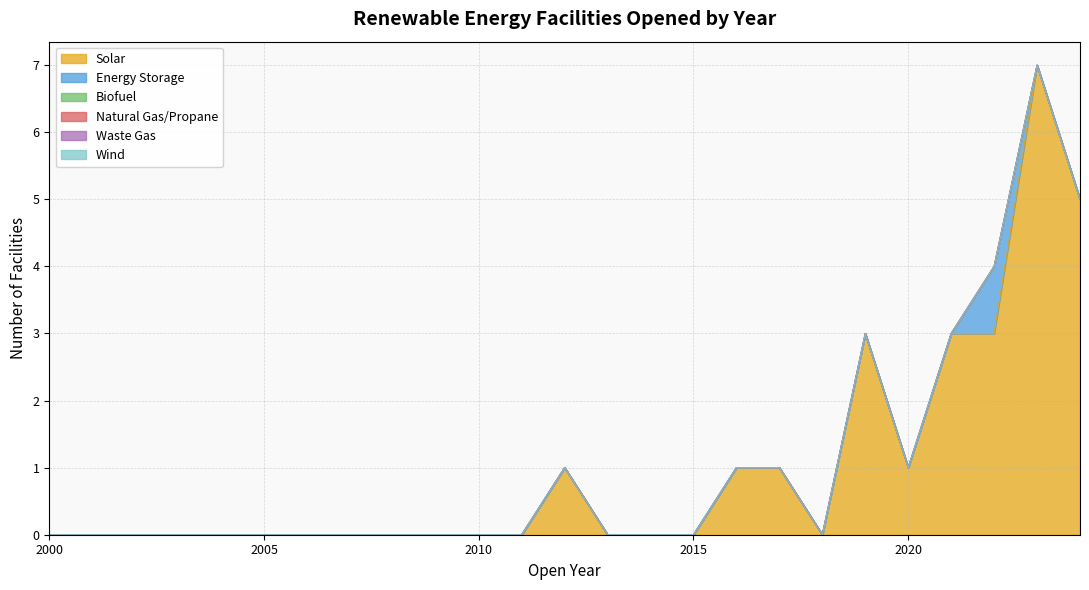

Is the value of Natural Gas/Propane at 2005 greater than the value of Biofuel at 2000?

No